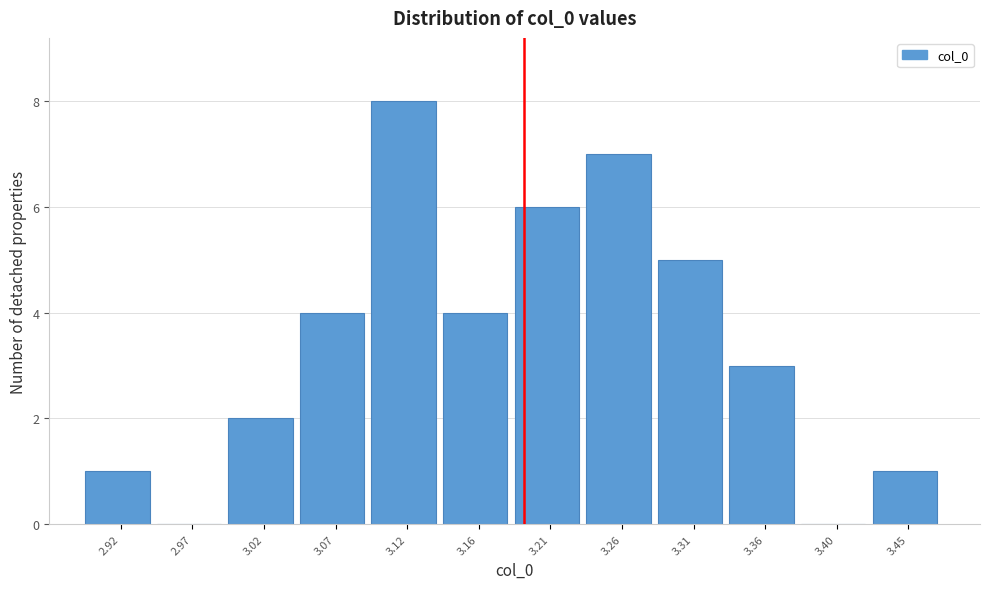

Reading left to right, transcribe all the data shown in this chart.

2.92=1	2.97=0	3.02=2	3.07=4	3.12=8	3.16=4	3.21=6	3.26=7	3.31=5	3.36=3	3.40=0	3.45=1